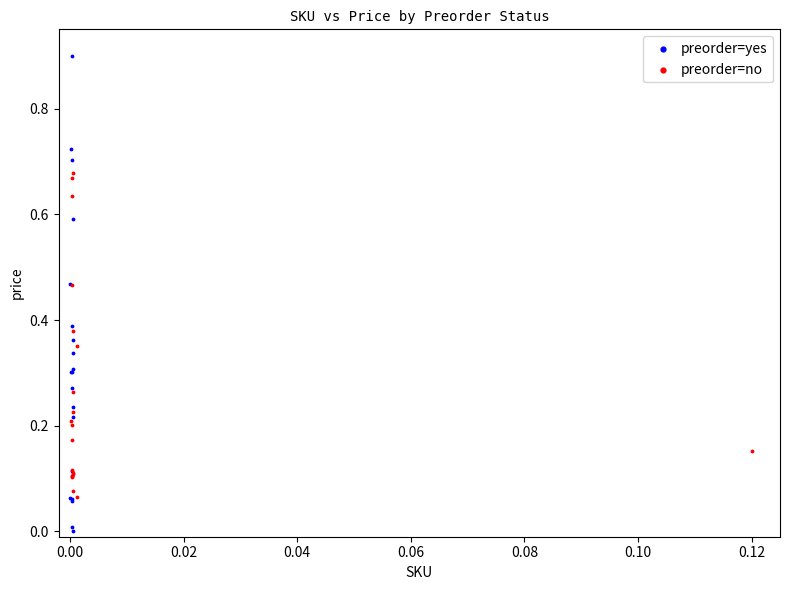

What are all the series names shown in the legend?

preorder=yes, preorder=no